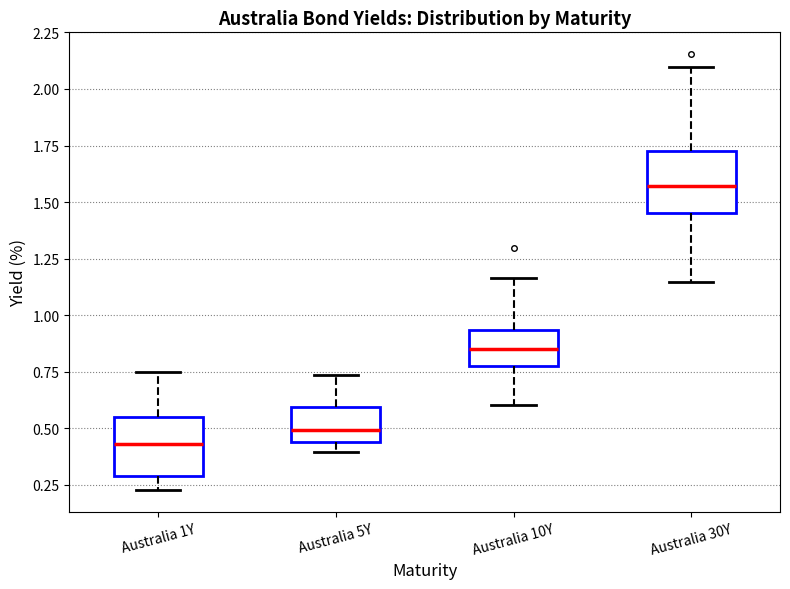

Reading left to right, read every box against the y-axis: the position of its median line, the range the box covers, and the ends of its whiskers. The values are not printed on the chart, so give them approximately, as read against the axis.

Australia 1Y: median 0.45, box 0.30 to 0.55, whiskers 0.25 to 0.75
Australia 5Y: median 0.50, box 0.45 to 0.60, whiskers 0.40 to 0.75
Australia 10Y: median 0.85, box 0.75 to 0.95, whiskers 0.60 to 1.15
Australia 30Y: median 1.55, box 1.45 to 1.75, whiskers 1.15 to 2.10